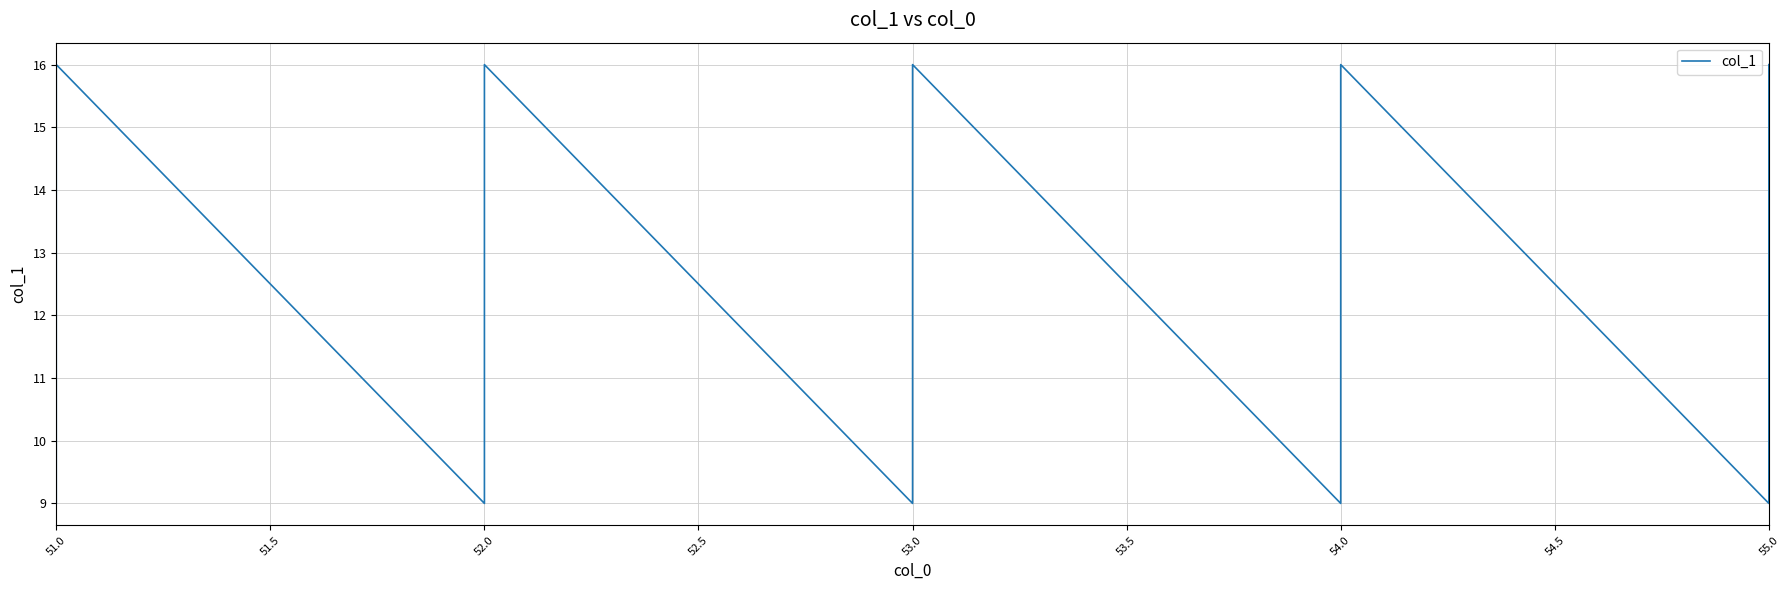

Is it true that the value at 54.0 is 4?

False